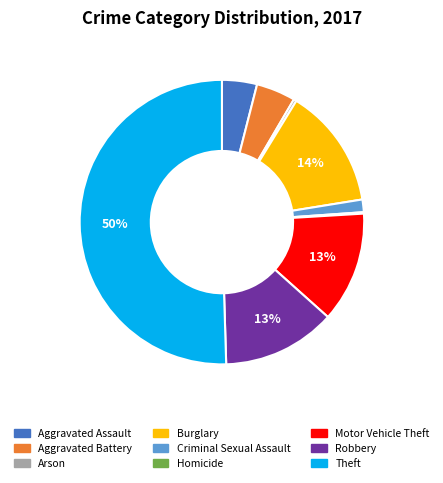

To the nearest percent, what is the average slice percentage?

11%